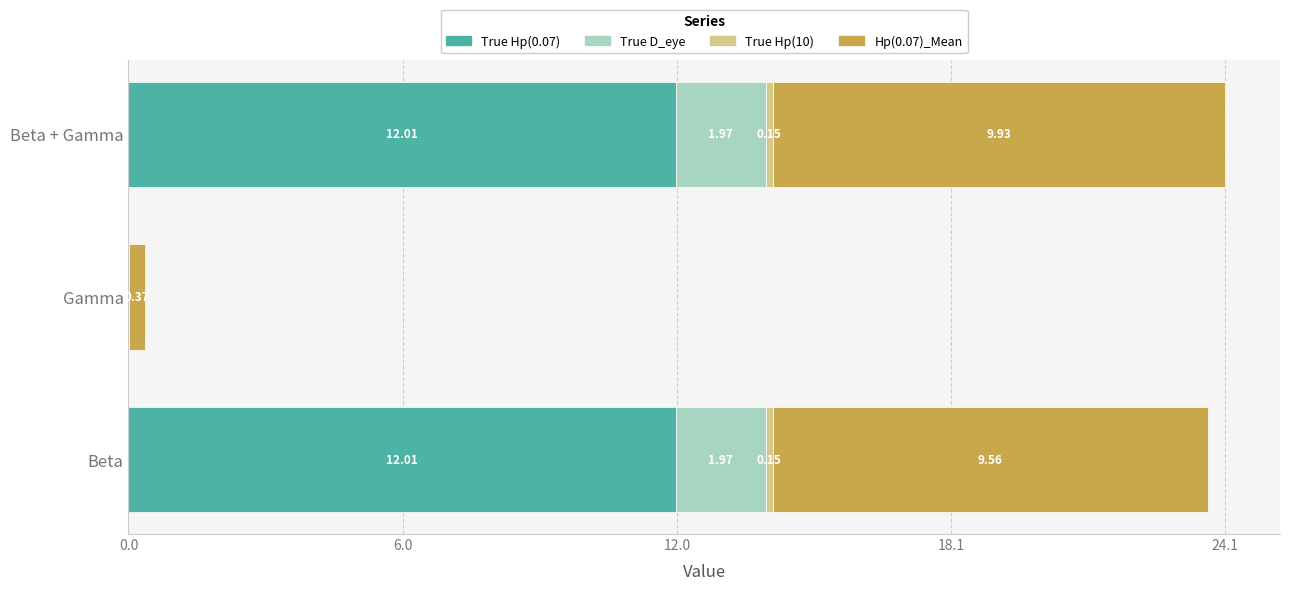

At which category is the sum across all series the highest?

Beta + Gamma